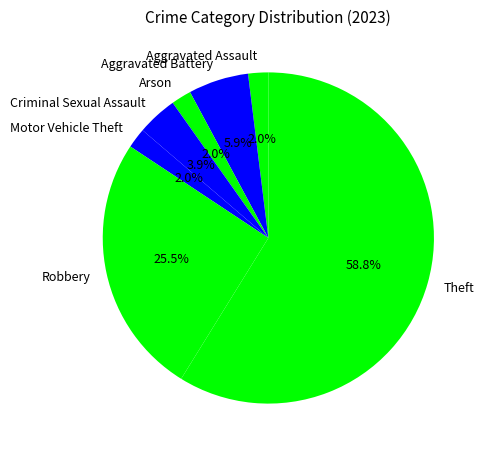

To the nearest percent, what is the average slice percentage?

14%